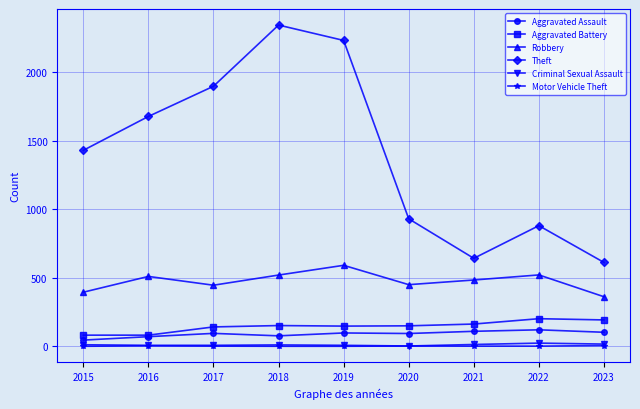

How many lines are shown in the chart?

6